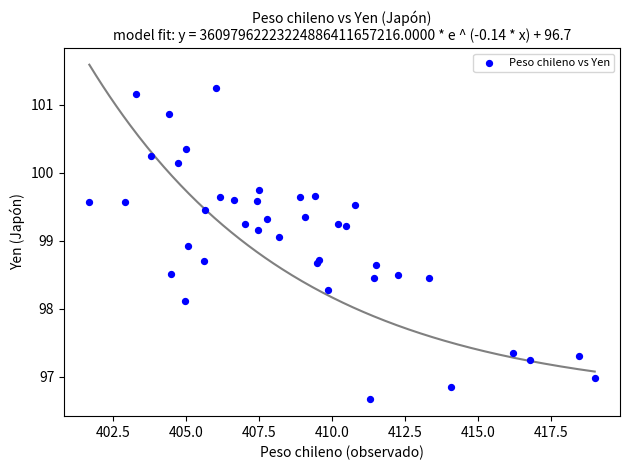

What Y value in the scatter plot is closest to 98?

98.1